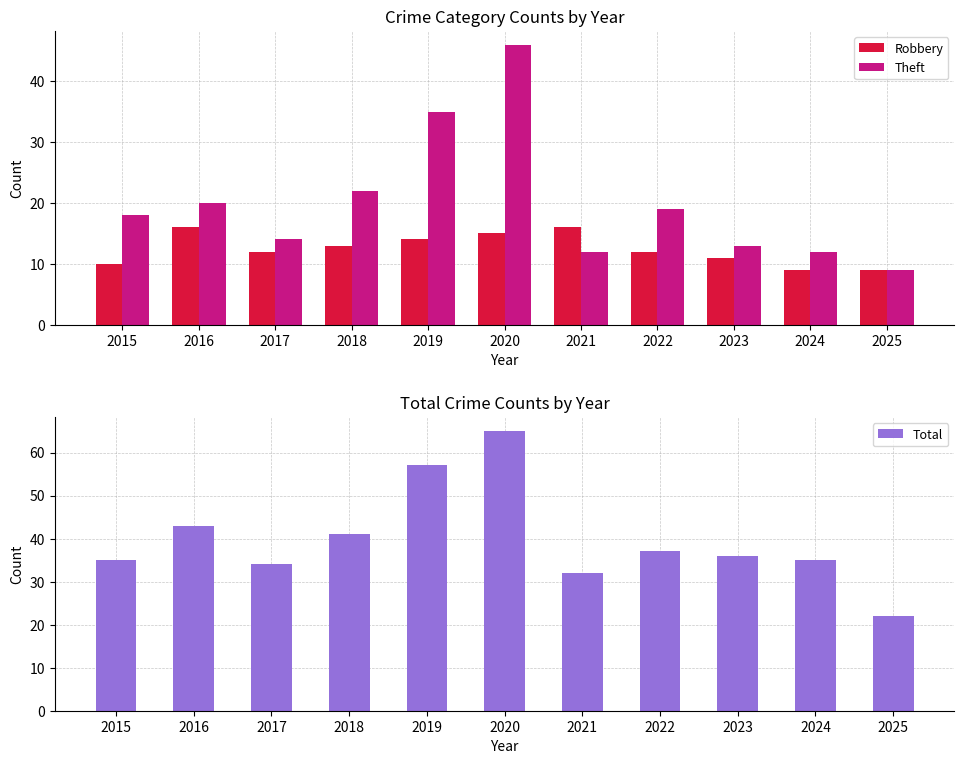

Reading left to right, what are all the values shown in this chart?

Robbery: 2015=10	2016=16	2017=12	2018=13	2019=14	2020=15	2021=16	2022=12	2023=11	2024=9	2025=9
Theft: 2015=18	2016=20	2017=14	2018=22	2019=35	2020=46	2021=12	2022=19	2023=13	2024=12	2025=9
Total: 2015=35	2016=43	2017=34	2018=41	2019=57	2020=65	2021=32	2022=37	2023=36	2024=35	2025=22